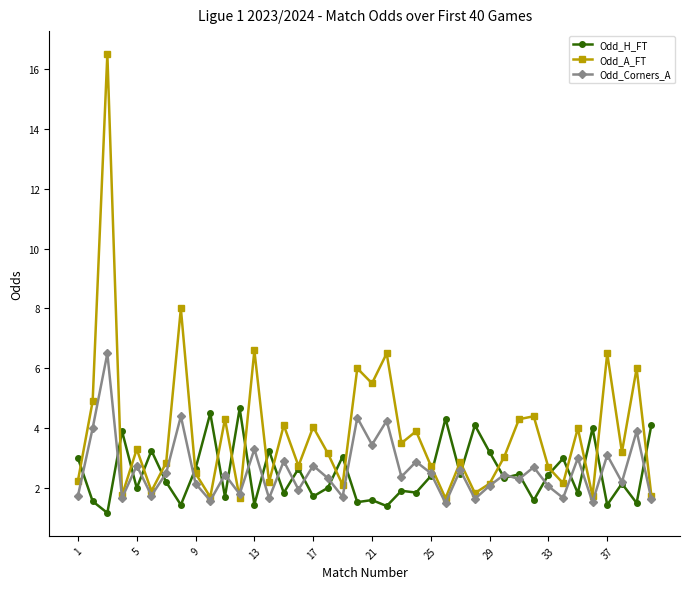

What is the value of the Odd_A_FT point at the 39th from the left?

6.0